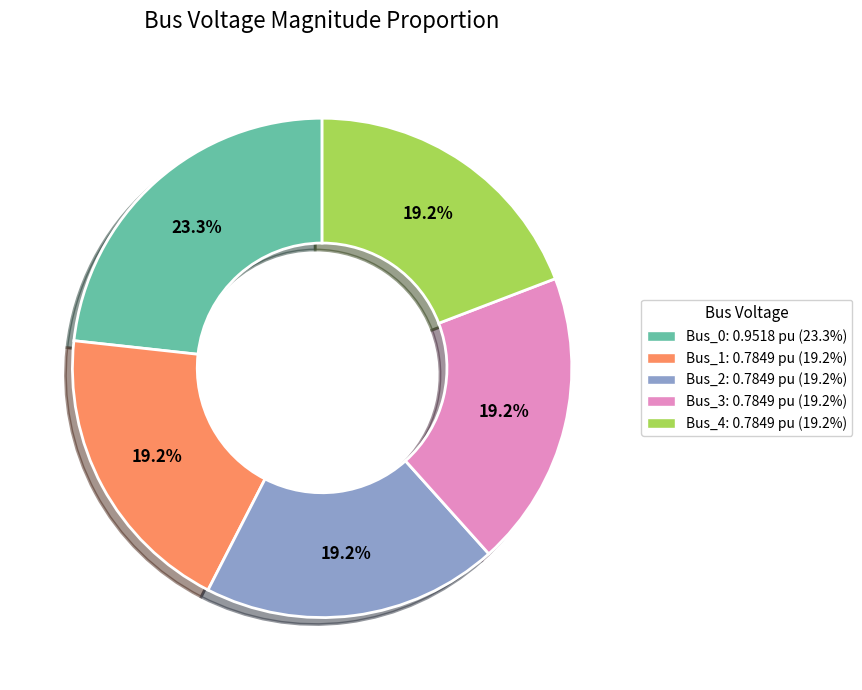

What is the largest slice in the pie chart?

Bus_0